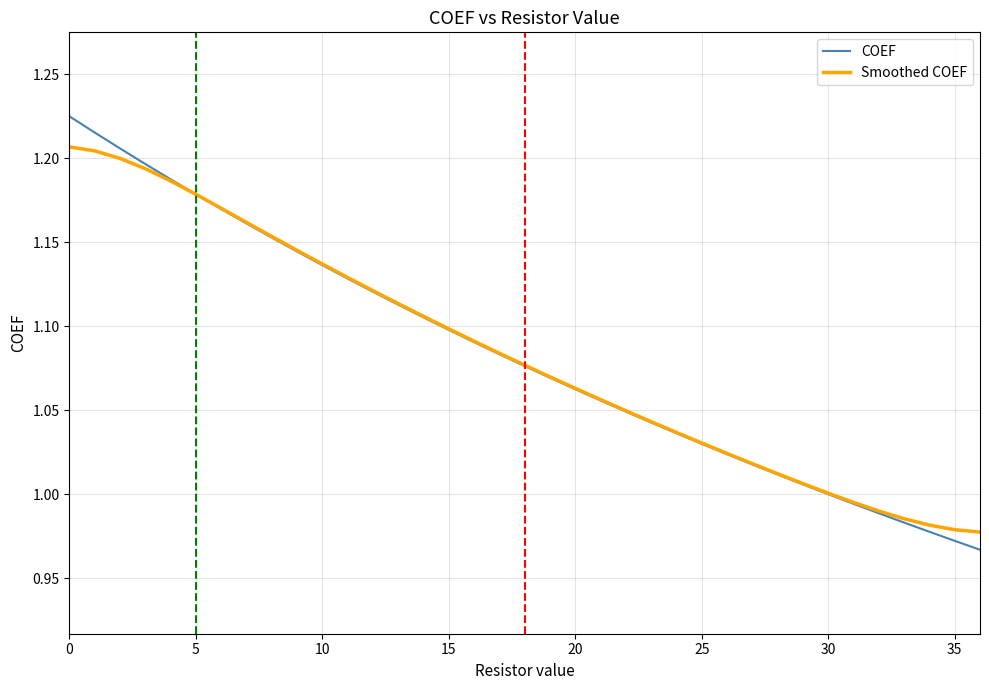

List the series in order of their peak value, lowest first.

Smoothed COEF, COEF